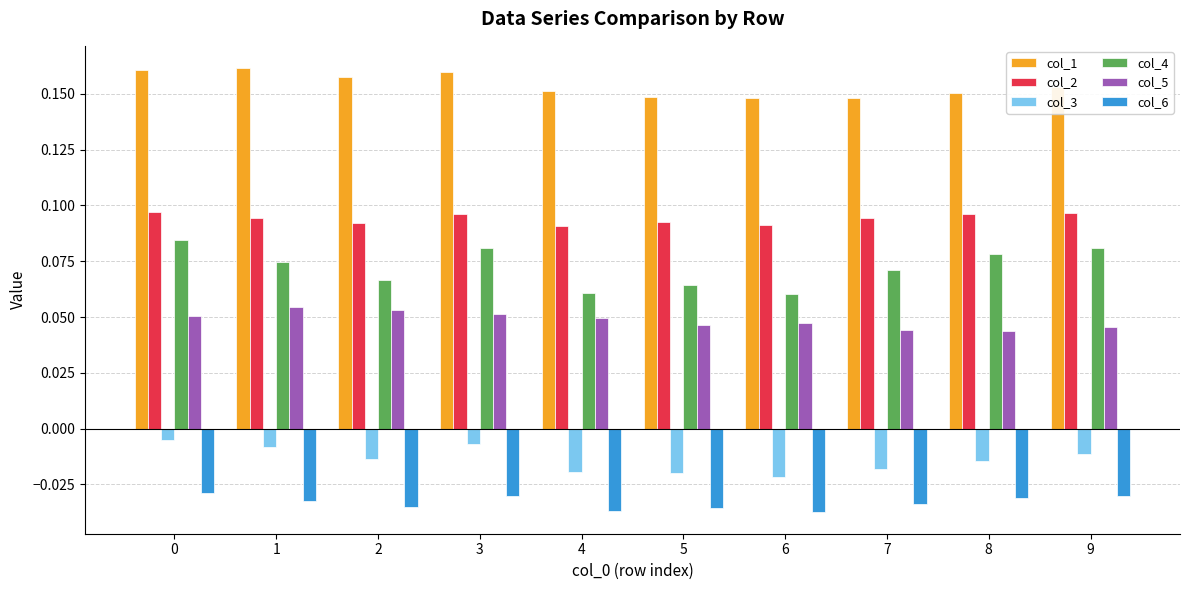

What is the total value across all series at 9?

0.3